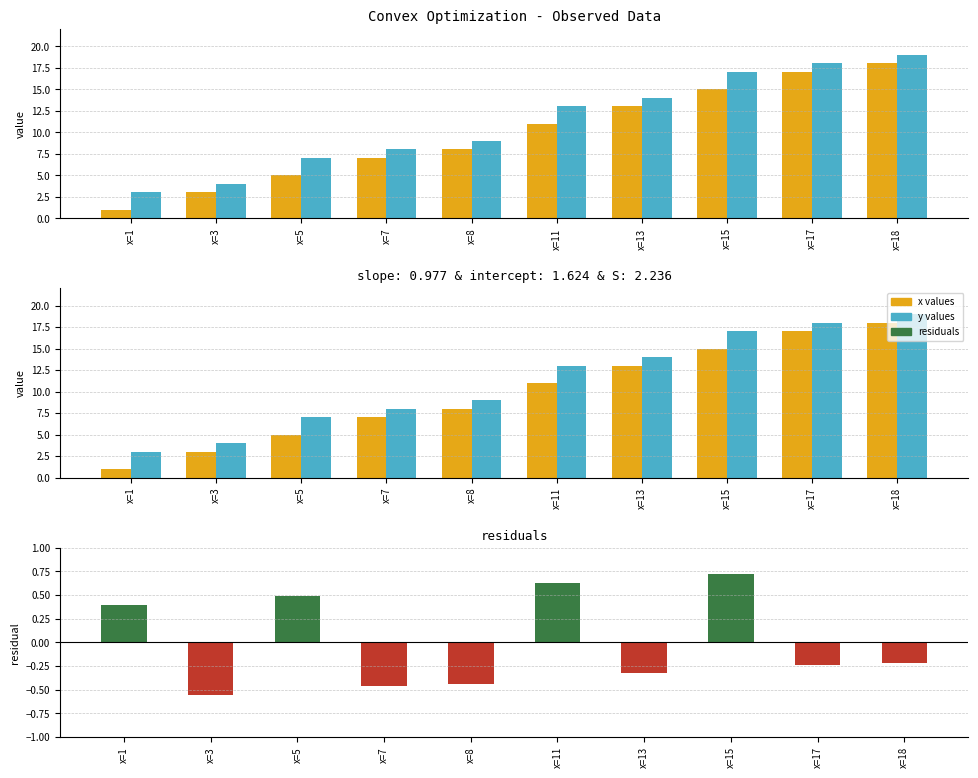

Is the value of x values at x=5 greater than the value of residuals at x=17?

Yes